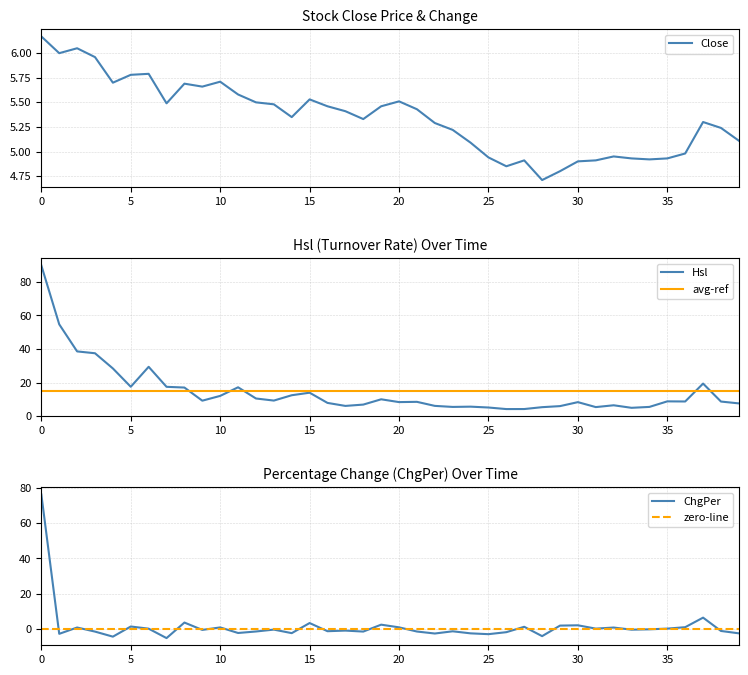

Is it true that Close equals 8.0 at 5?

False